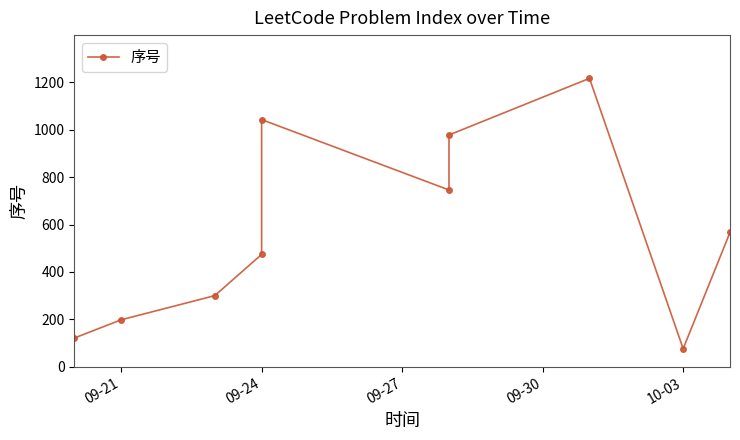

What is the maximum value shown in the chart?

1217